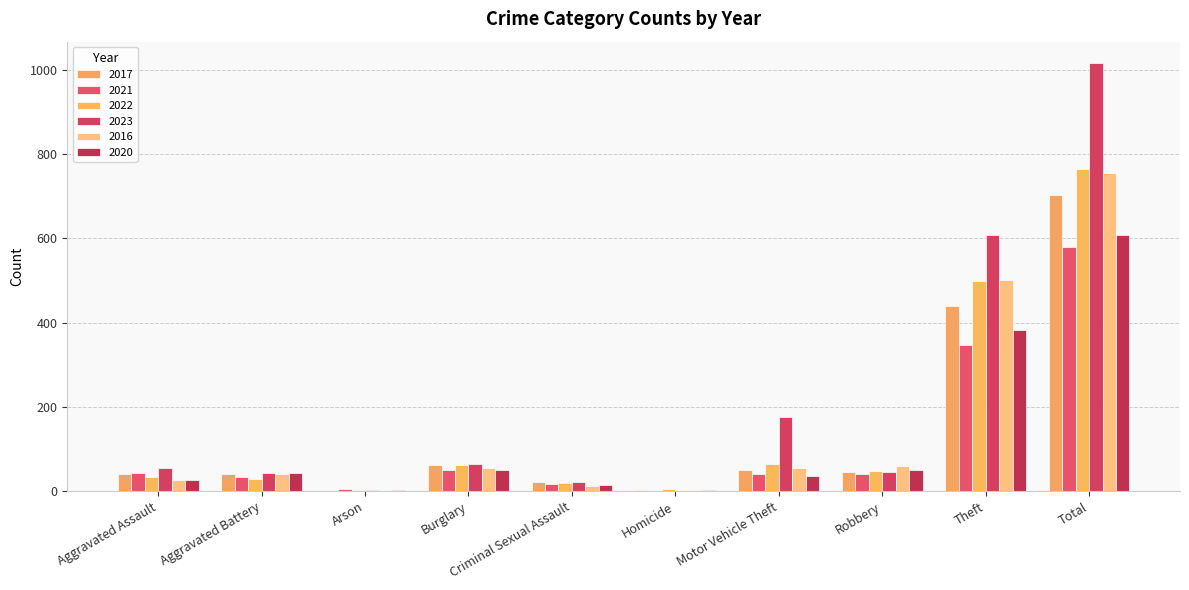

How many groups of bars are there?

10